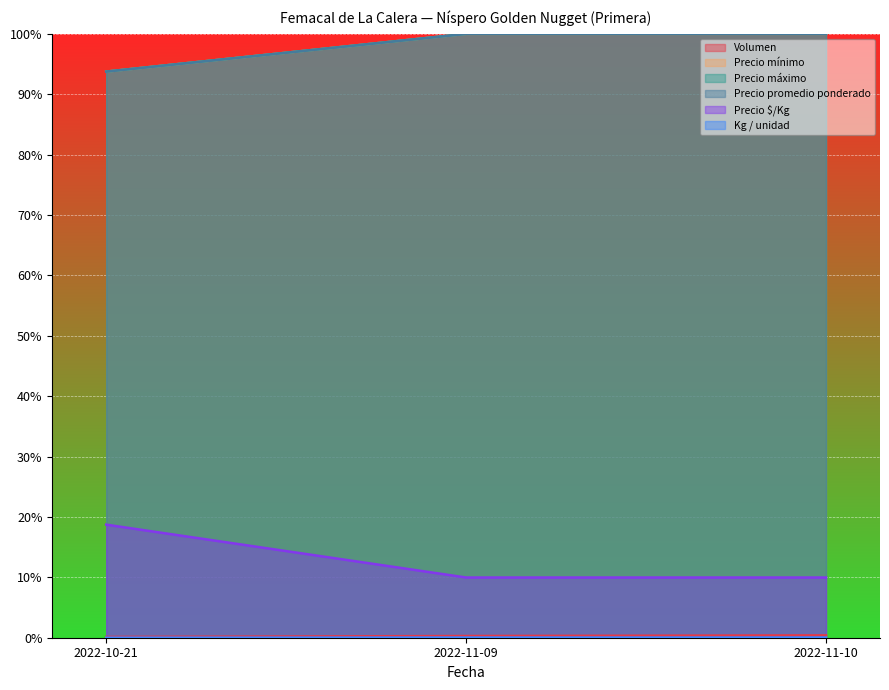

At which category does the chart reach its minimum across all series?

2022-10-21